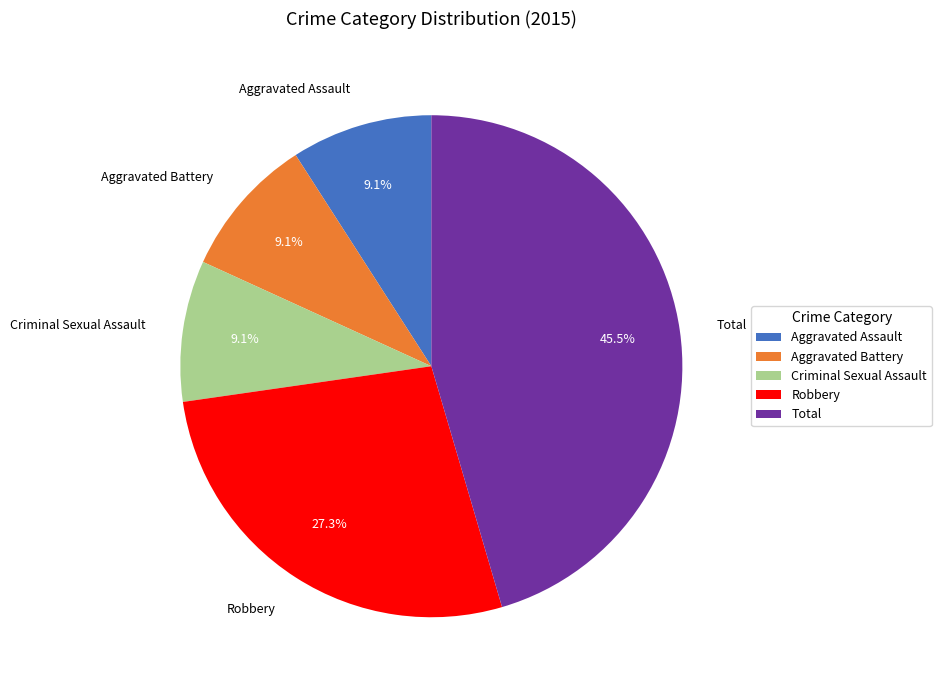

What is the largest slice in the pie chart?

Total